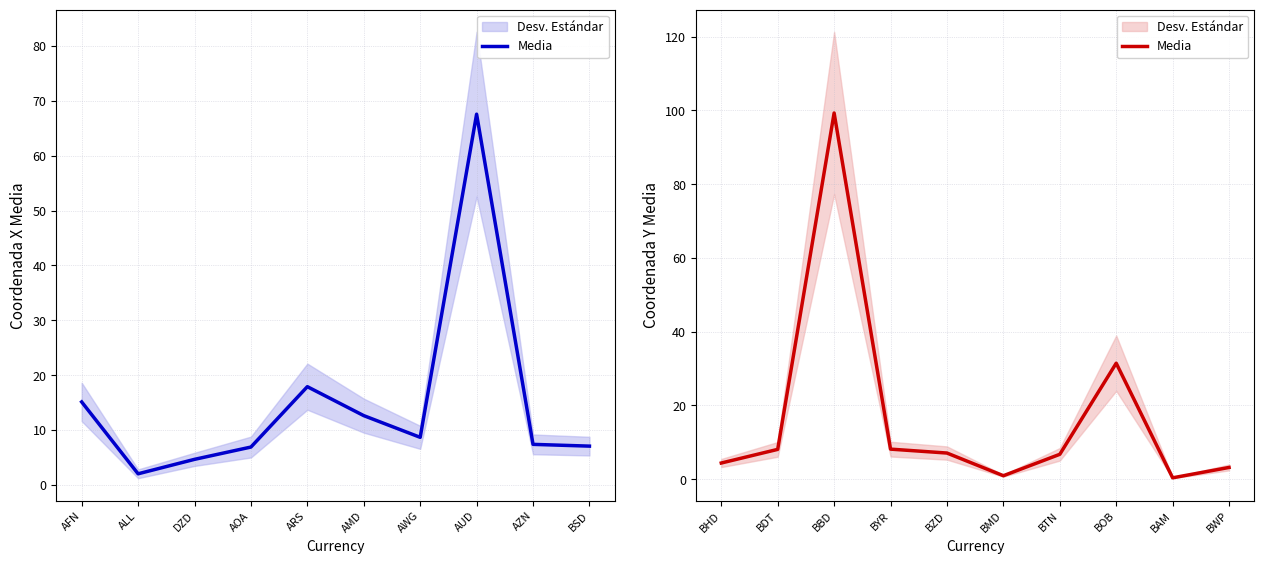

Approximately how many times larger is the value at BOB compared to BWP?

9.9